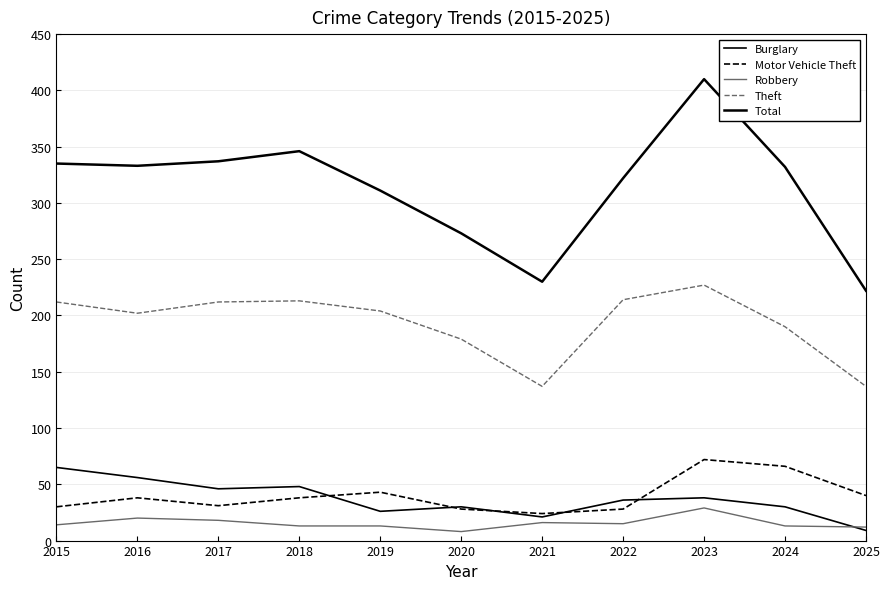

What is the smallest value displayed?

8